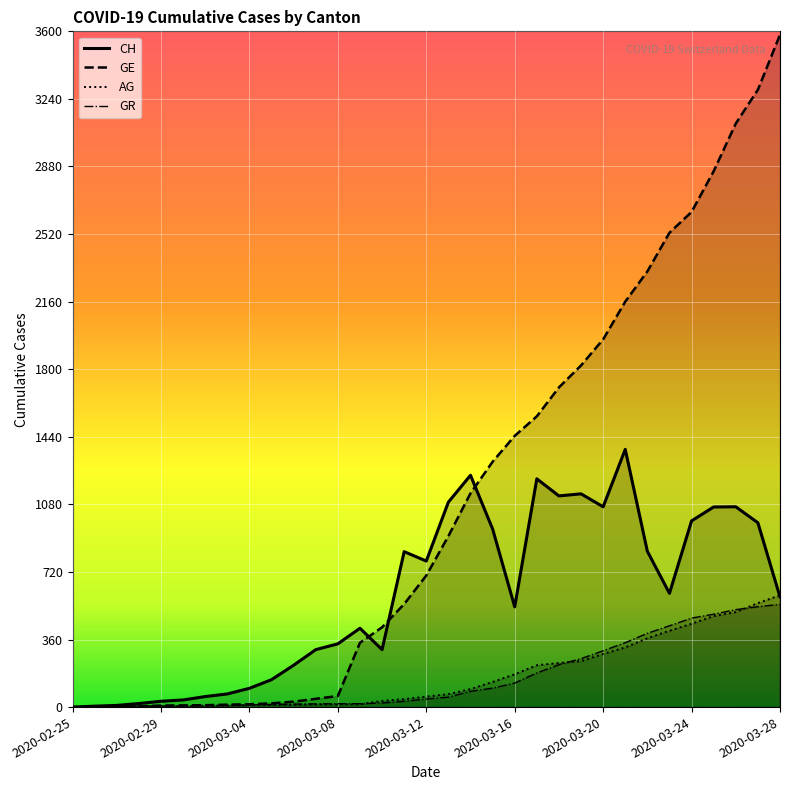

What is the total value across all series at 2020-02-27?

13